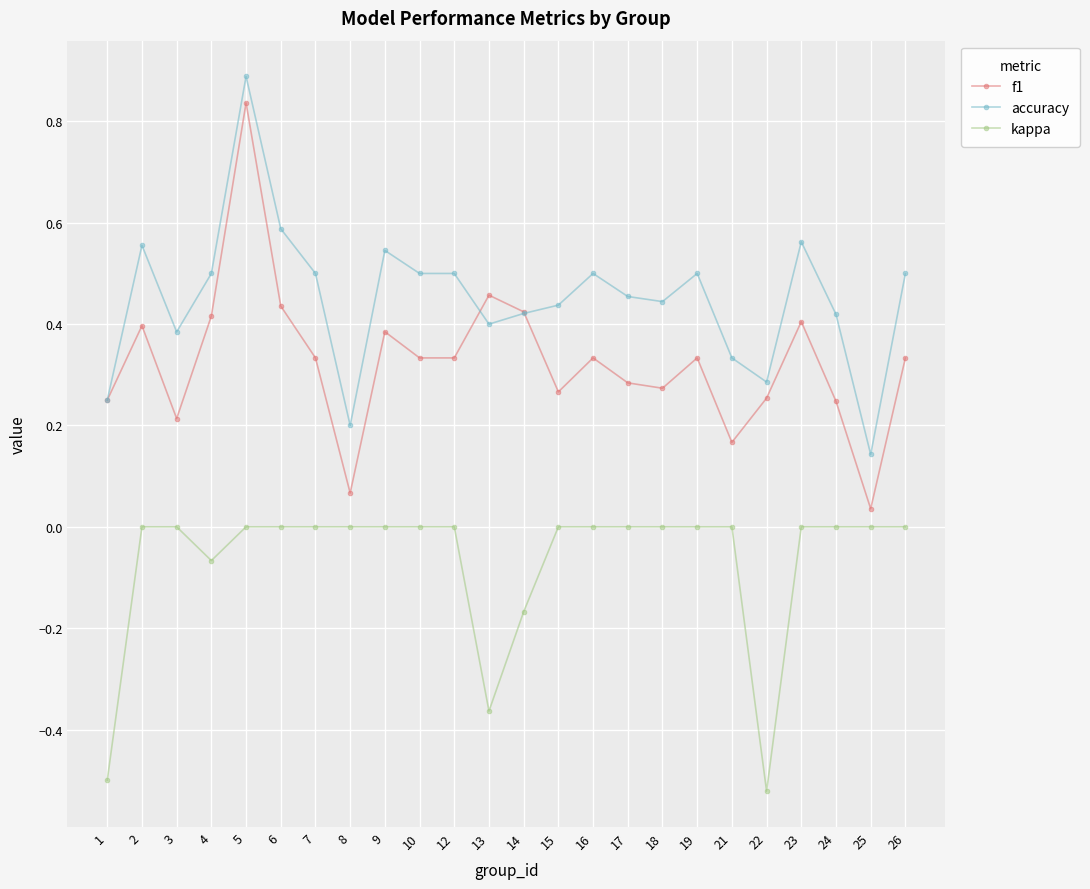

True or false: f1 and accuracy cross at least once.

True